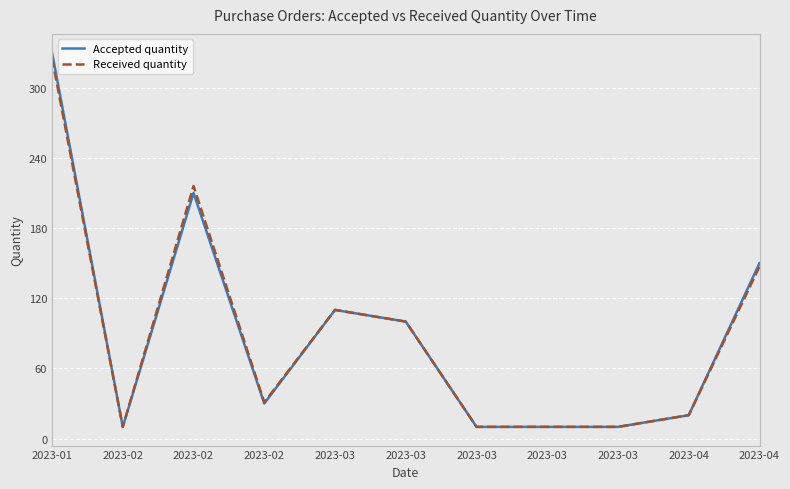

At 2023-02, list the series in order from smallest to largest.

Accepted quantity, Received quantity